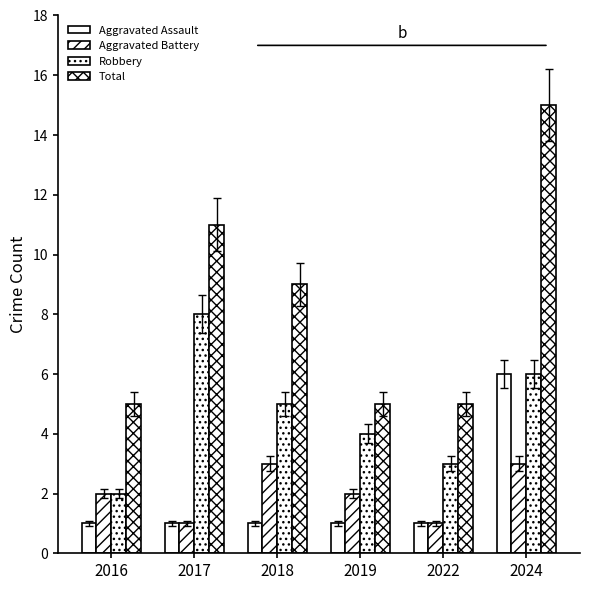

What is the total value across all series at 2024?

30